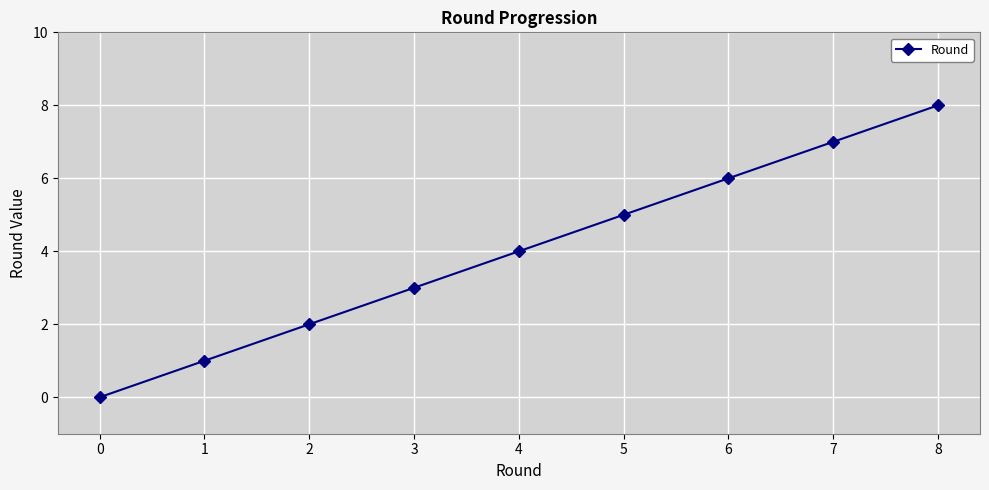

List the labels in order of value, smallest first.

0, 1, 2, 3, 4, 5, 6, 7, 8